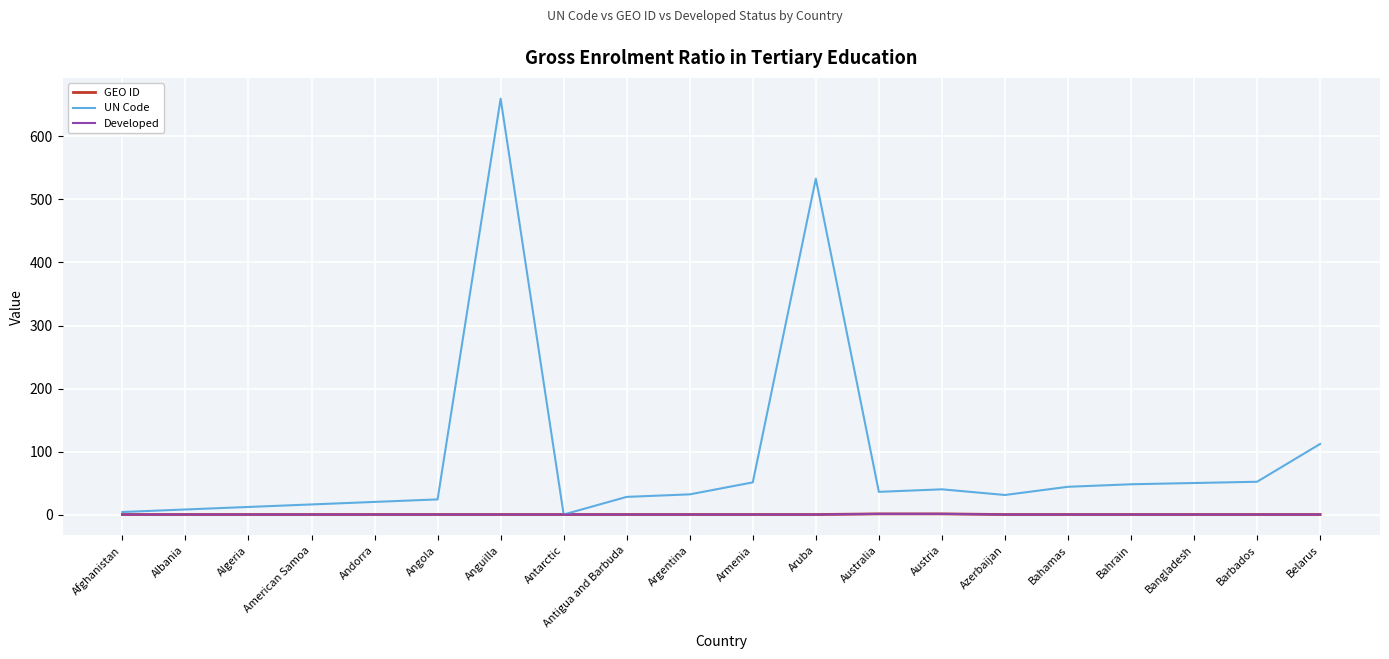

What is the total value across all series at Australia?

38